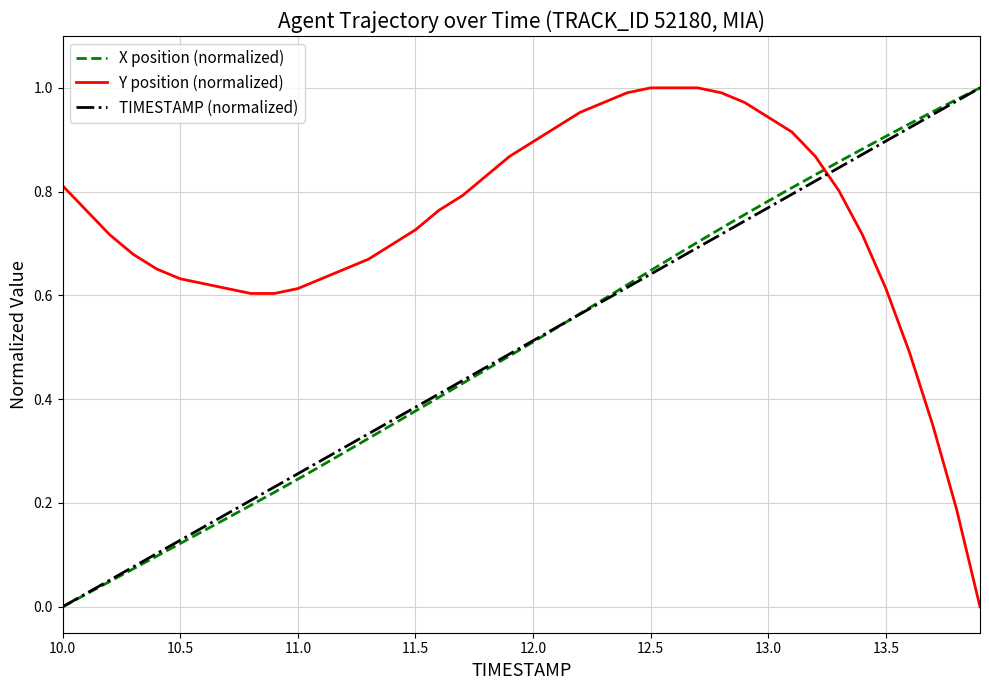

True or false: Y position (normalized) and TIMESTAMP (normalized) cross at least once.

True